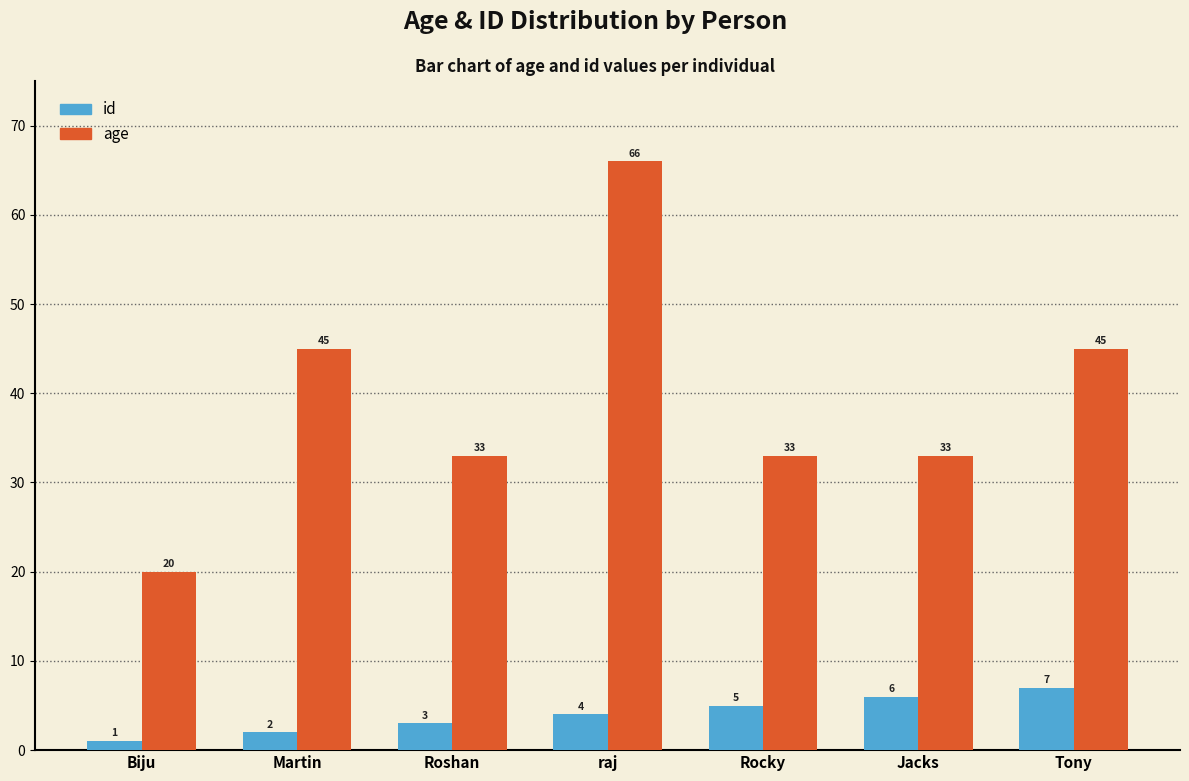

Is the value of age at Roshan greater than the value of id at Roshan?

Yes